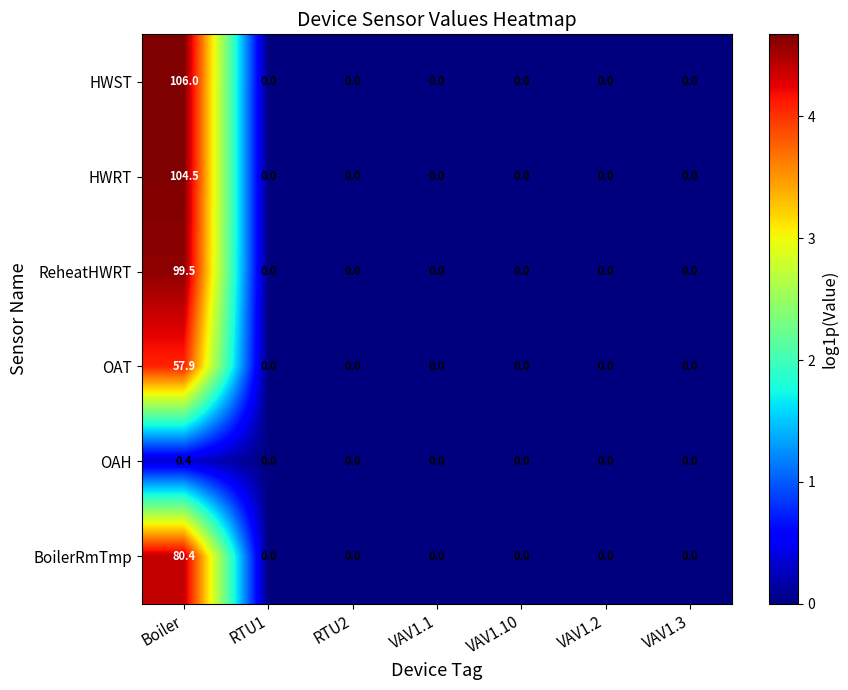

Count the number of categories in the chart.

7